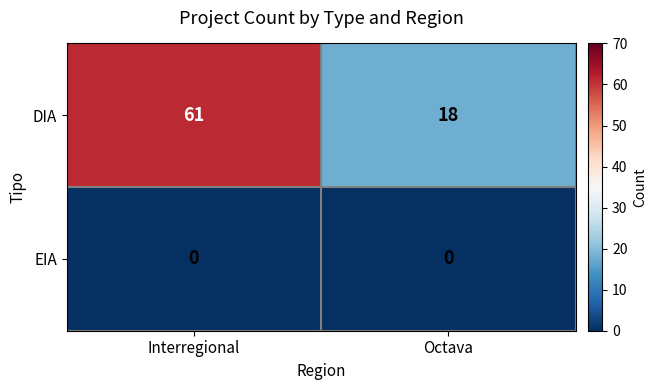

Is it true that EIA equals 0 at Octava?

True